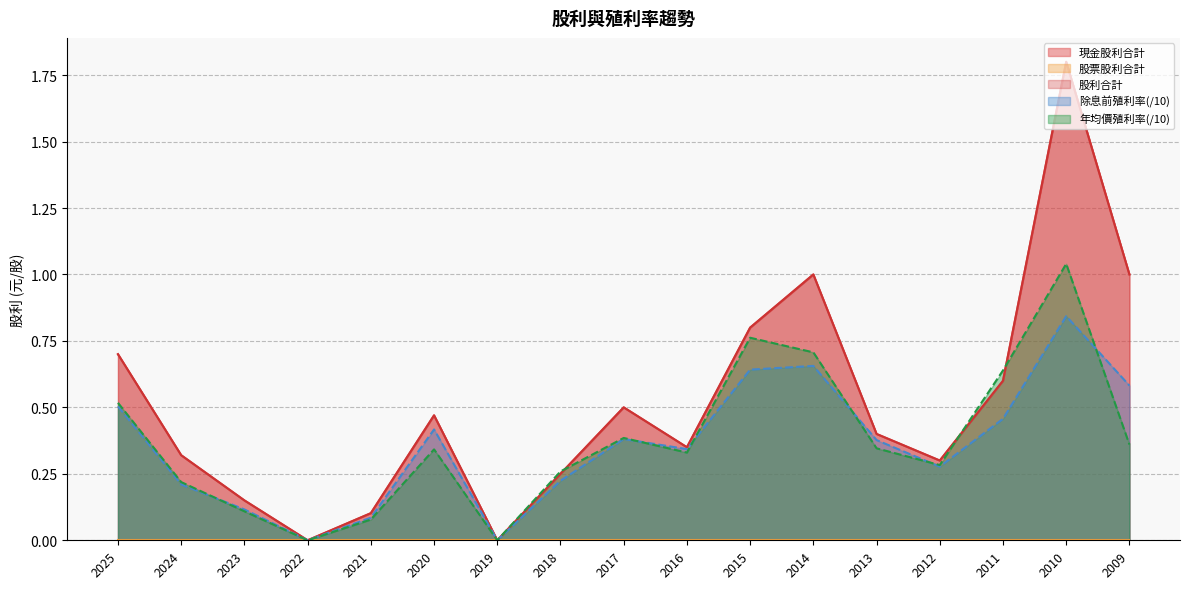

Between which two adjacent categories do 除息前價格殖利率 and 年均價殖利率 first intersect?

2024 and 2023